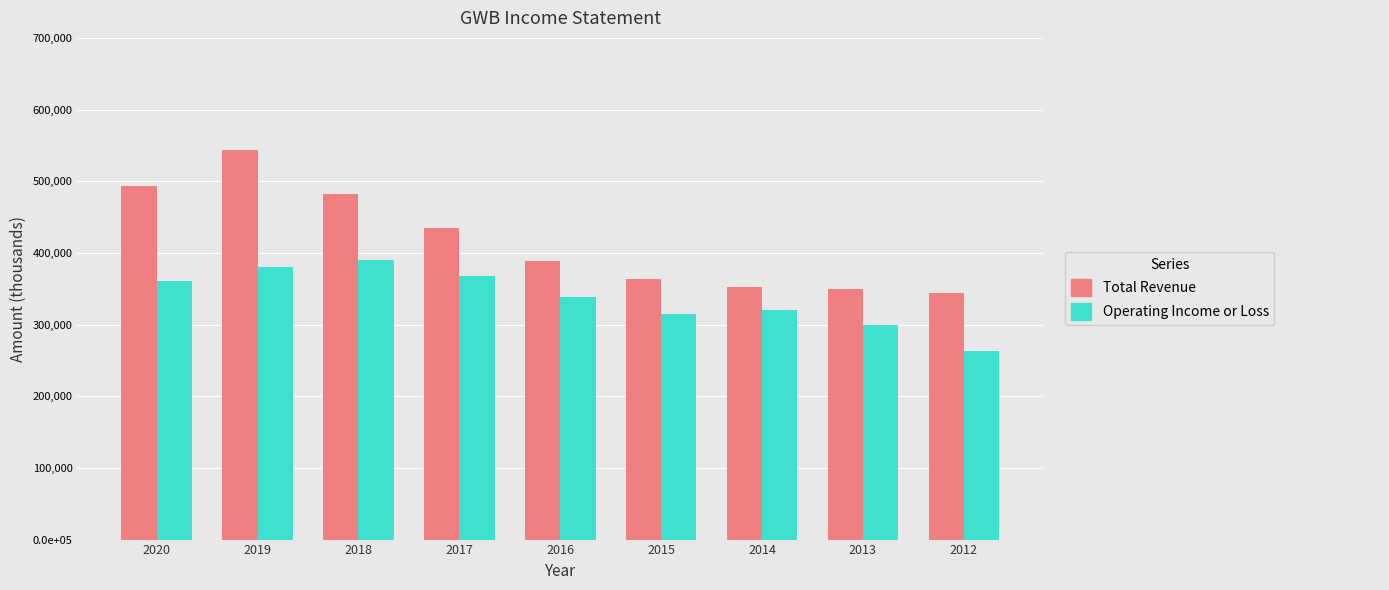

Does the chart contain stacked bars?

No